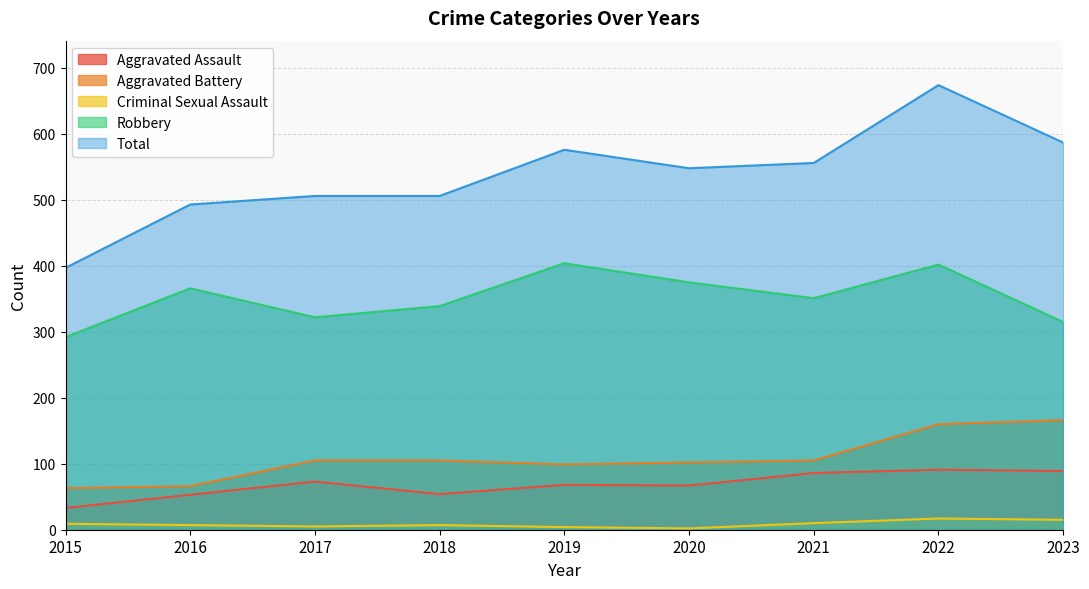

How many series are shown in this chart?

5